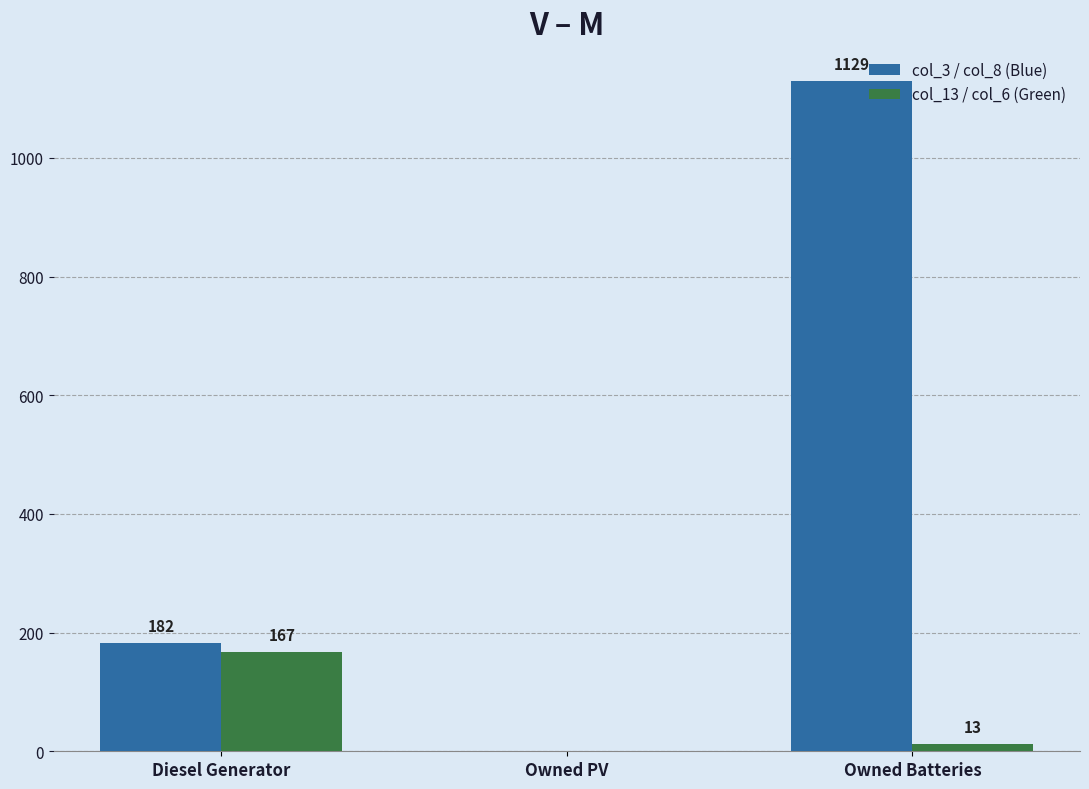

How many values in col_3 / col_8 (Blue) are above zero?

2